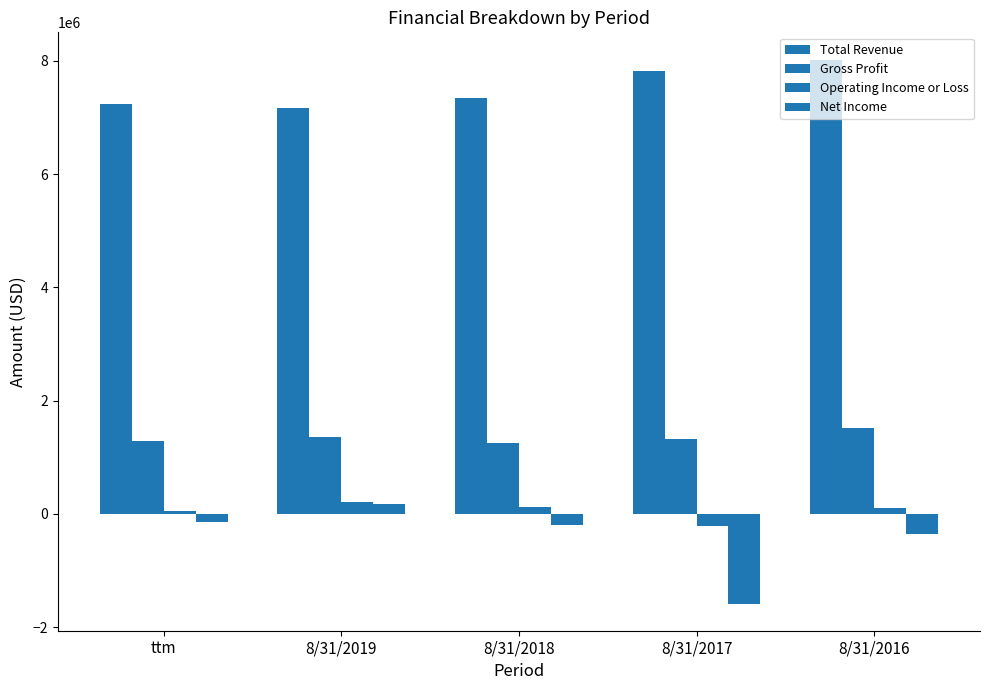

True or false: Operating Income or Loss has a value of 22506 at 8/31/2016.

False